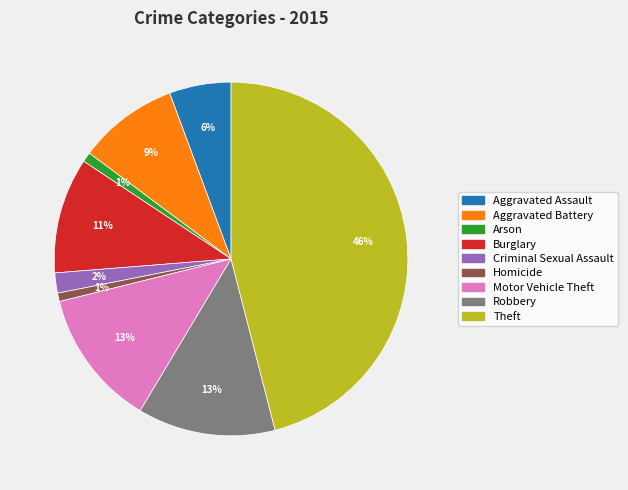

To the nearest percent, what is the average slice percentage?

11%